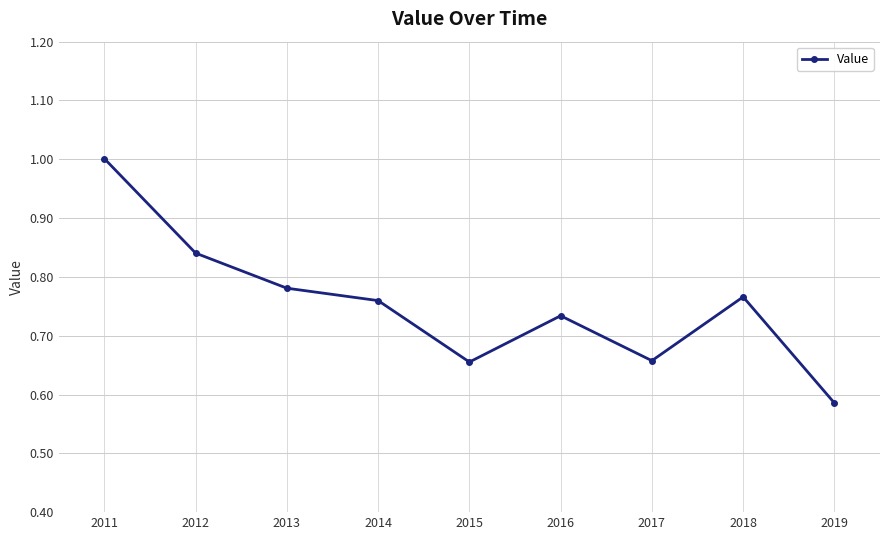

Which has a higher value, 2015 or 2019?

2015